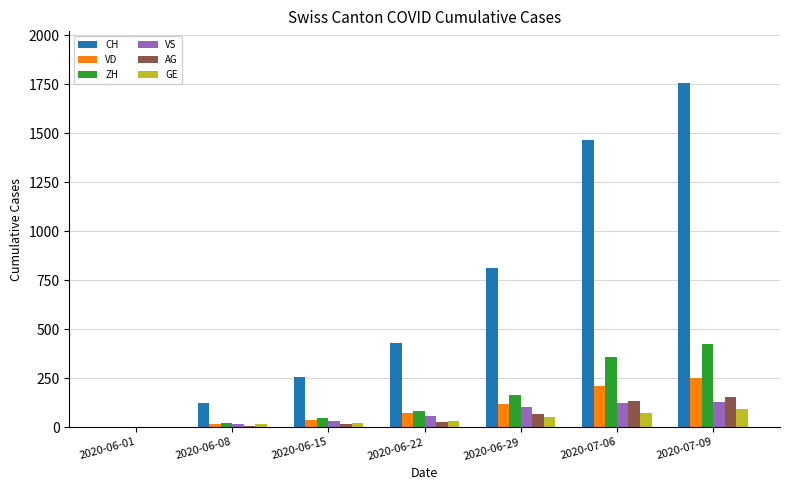

The value of VD at 2020-07-06 is 208. True or false?

True